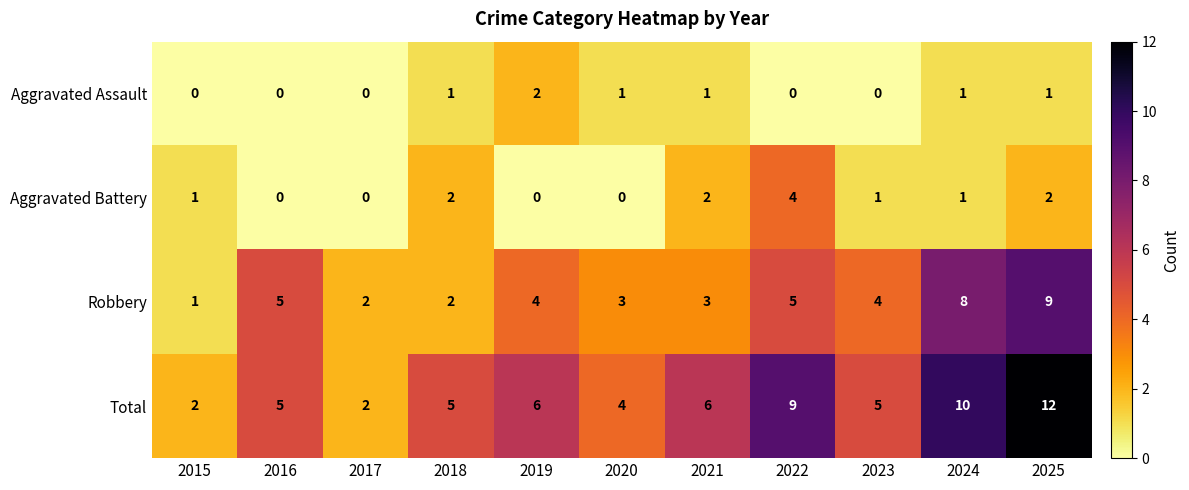

True or false: Aggravated Assault has a value of 0 at 2016.

True